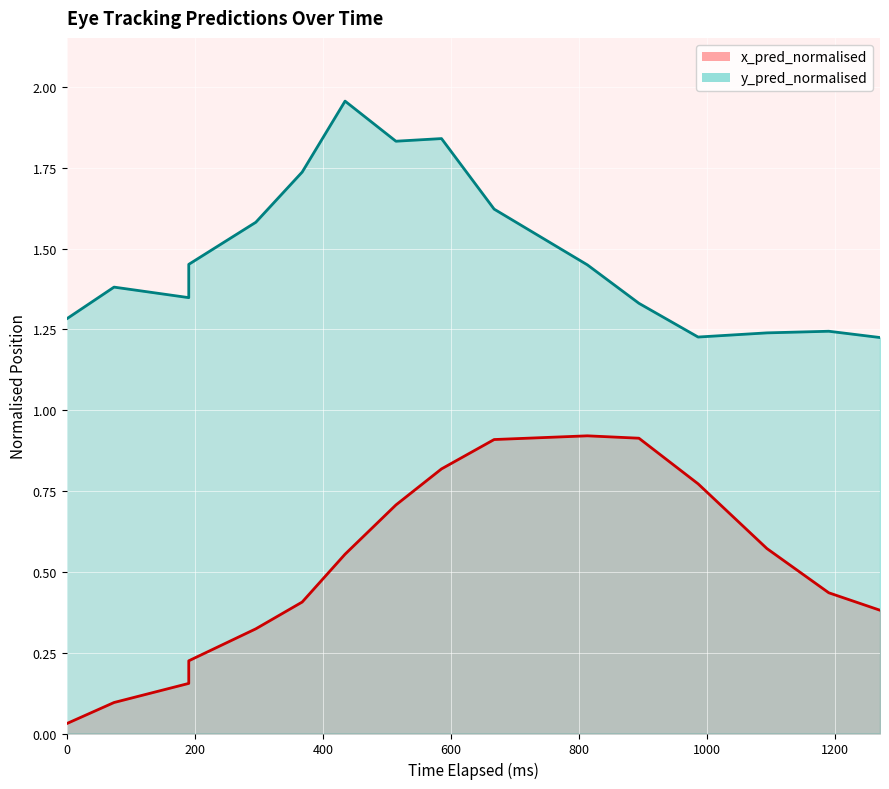

What is the difference between the maximum and minimum values in the y_pred_normalised series?

0.7